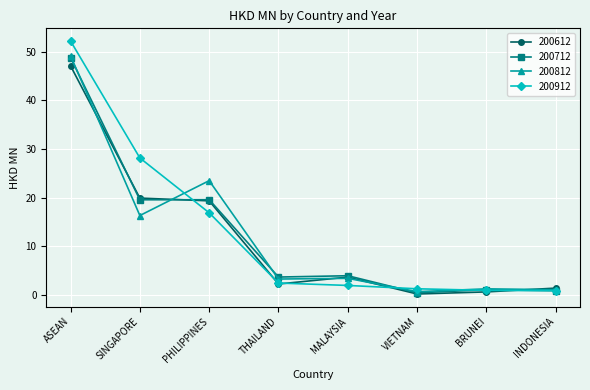

What is the label of the 4th point from the right?

MALAYSIA